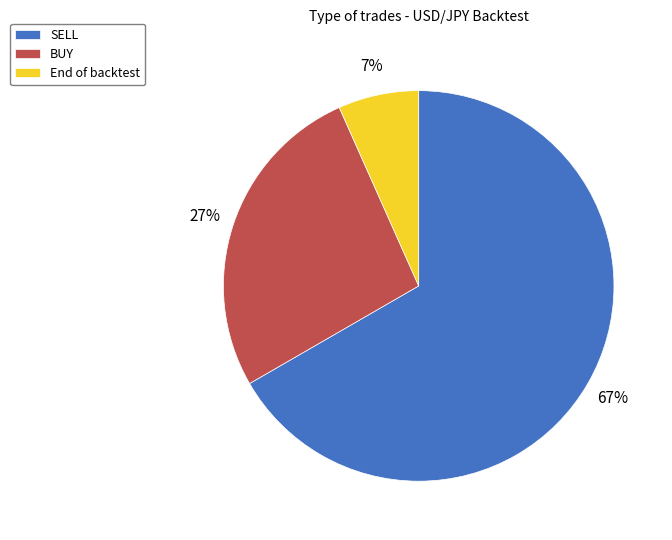

Do SELL and End of backtest together represent more than half of the pie?

Yes